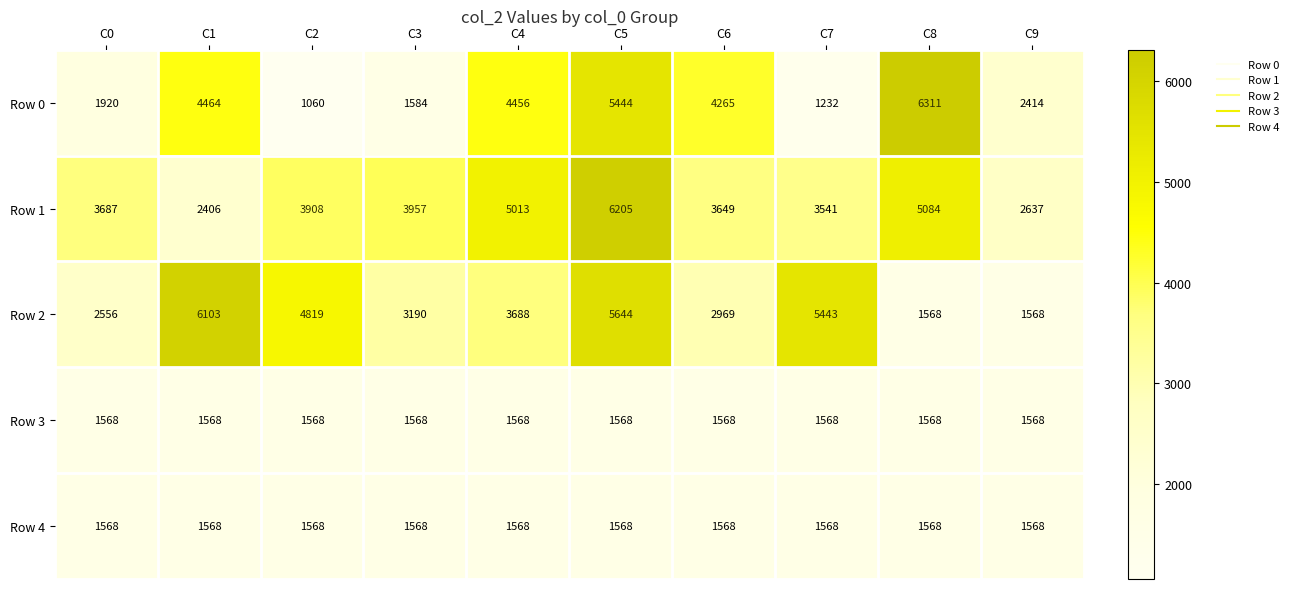

How many data points does each series have?

10